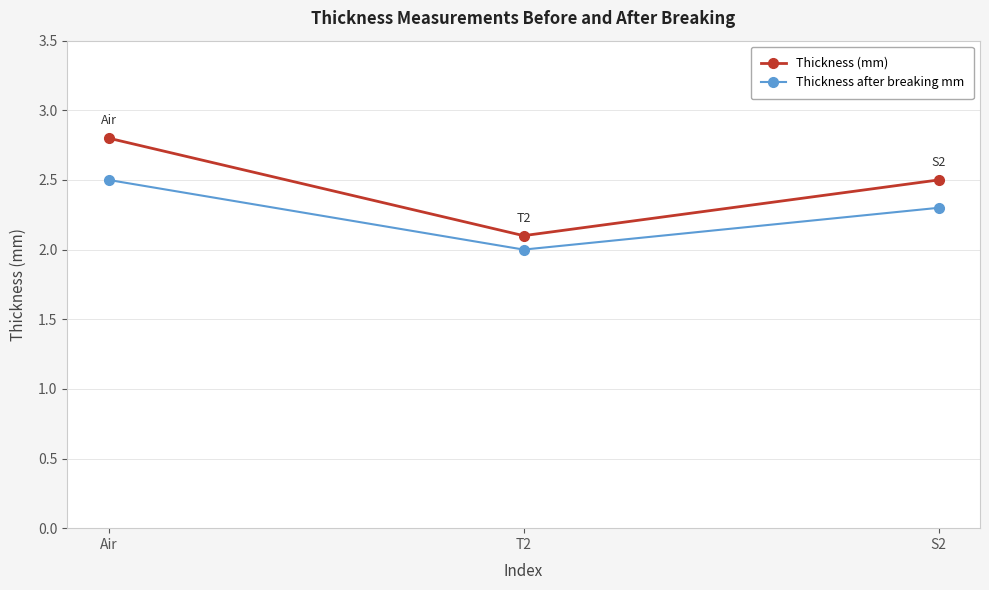

The value of Thickness (mm) at T2 is 2.1. True or false?

True